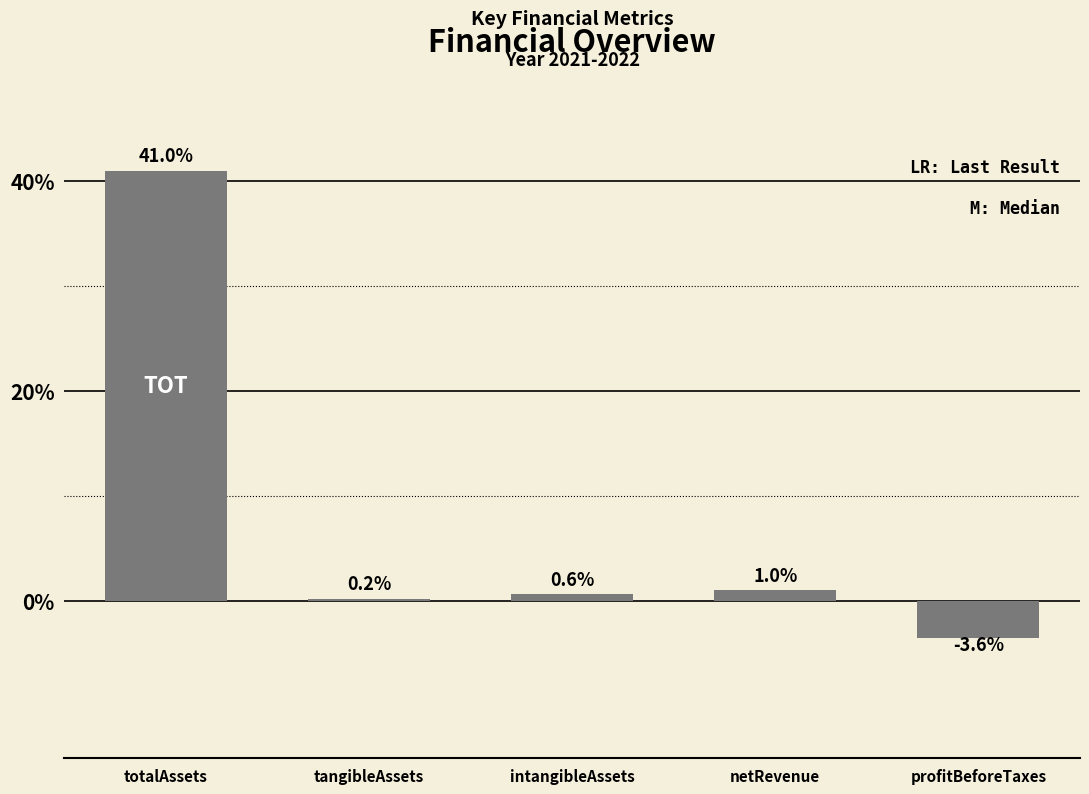

Are the bars horizontal?

No